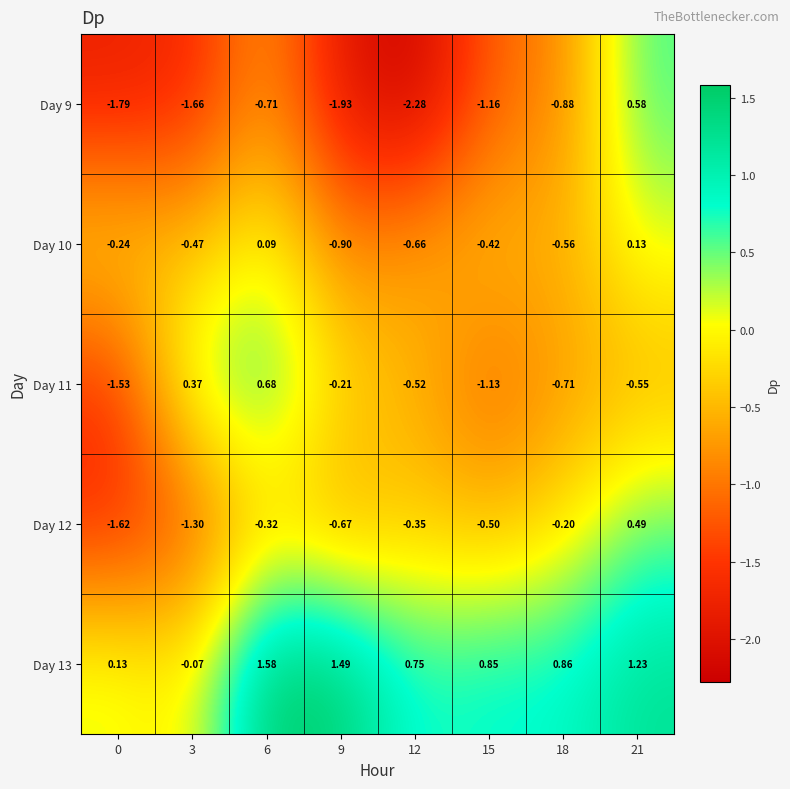

Is the value of Day 13 at 0 greater than the value of Day 9 at 9?

Yes